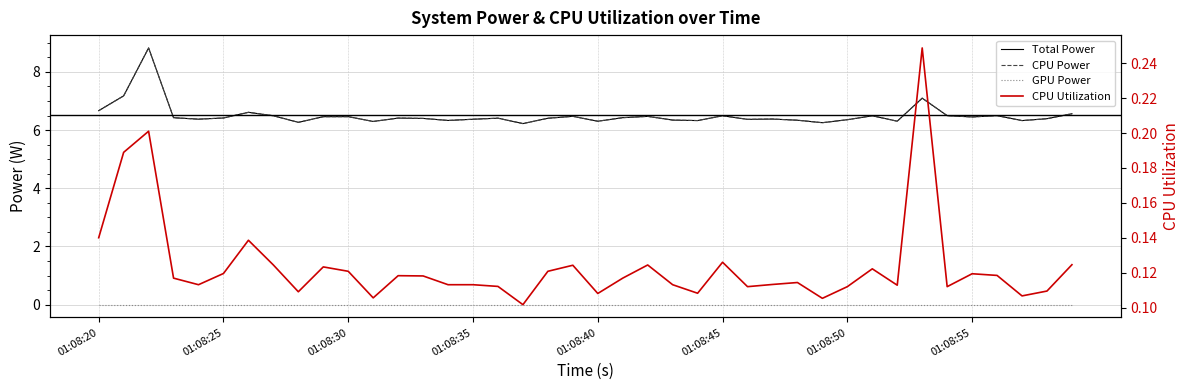

Between 15 and 26, which is larger?

15